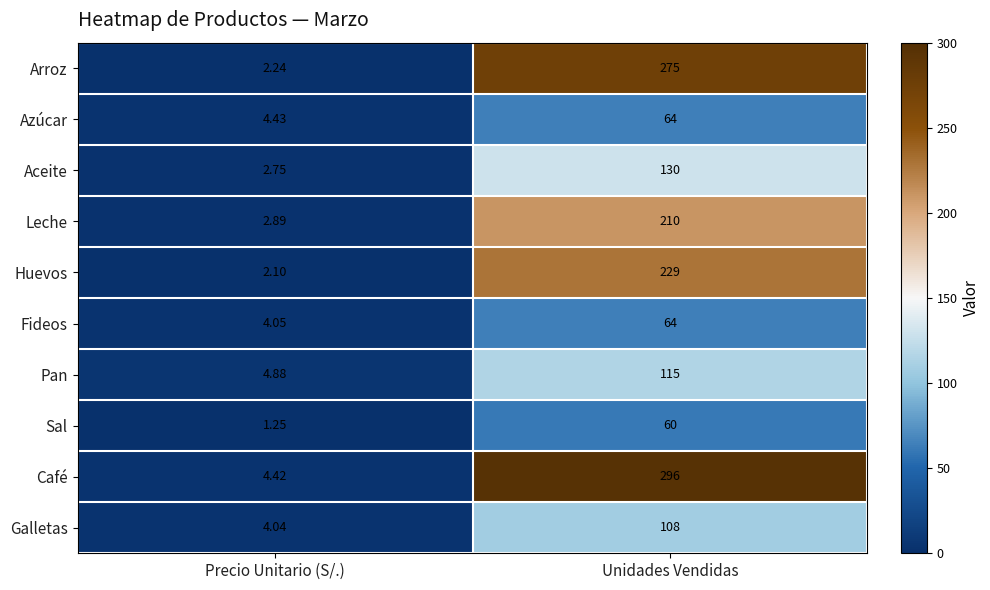

Which series changed the most between Precio Unitario (S/.) and Unidades Vendidas?

Café